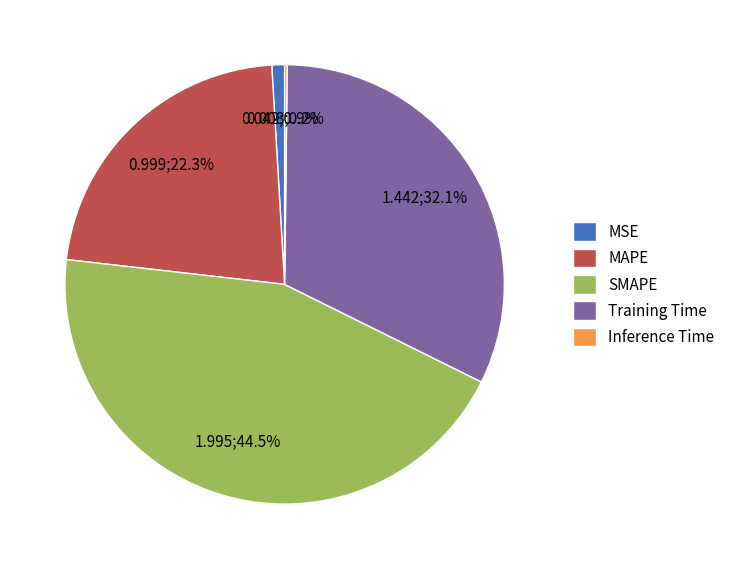

Which category has the biggest portion of the pie?

SMAPE